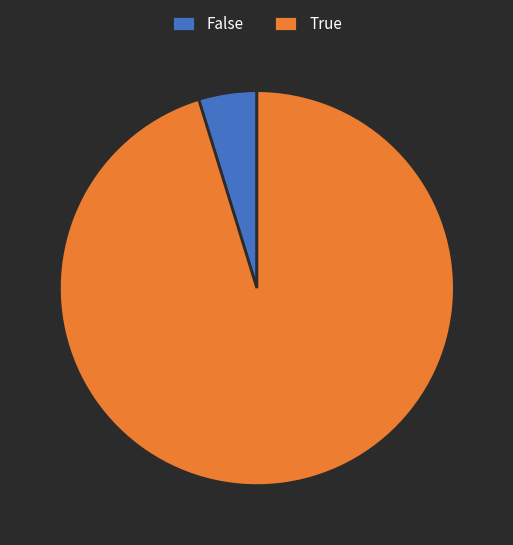

Between True and False, which is larger?

True